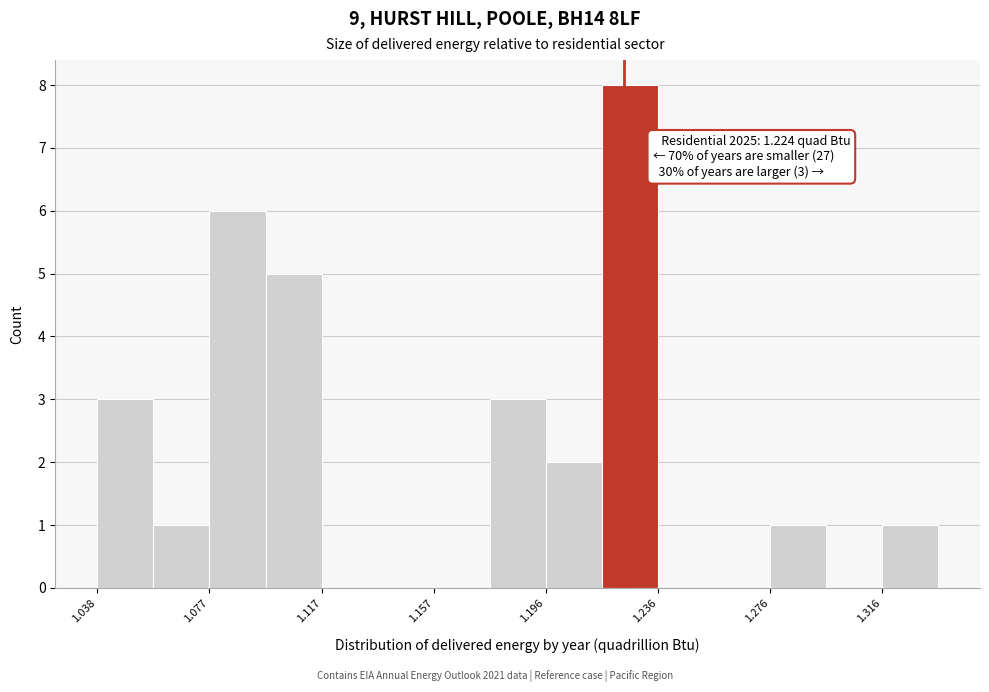

Read against the x-axis, roughly where is the centre of the tallest bar?

1.225